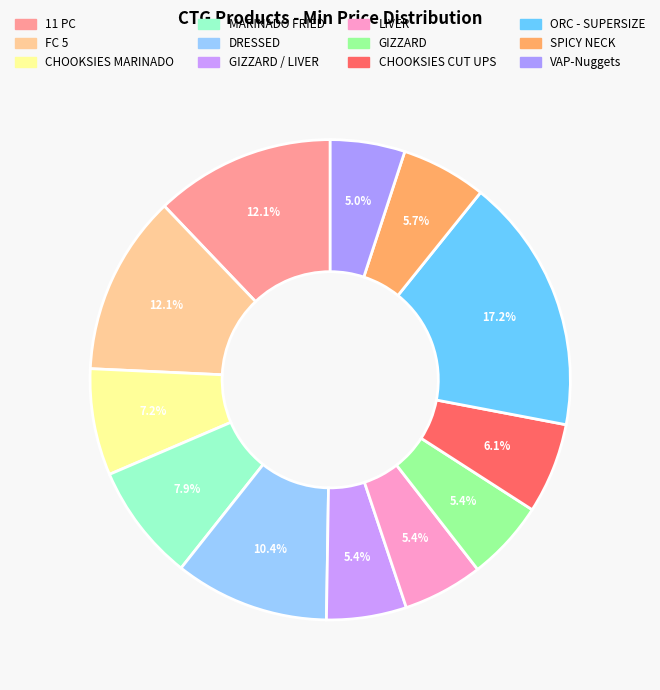

Count the number of slices in the pie.

12